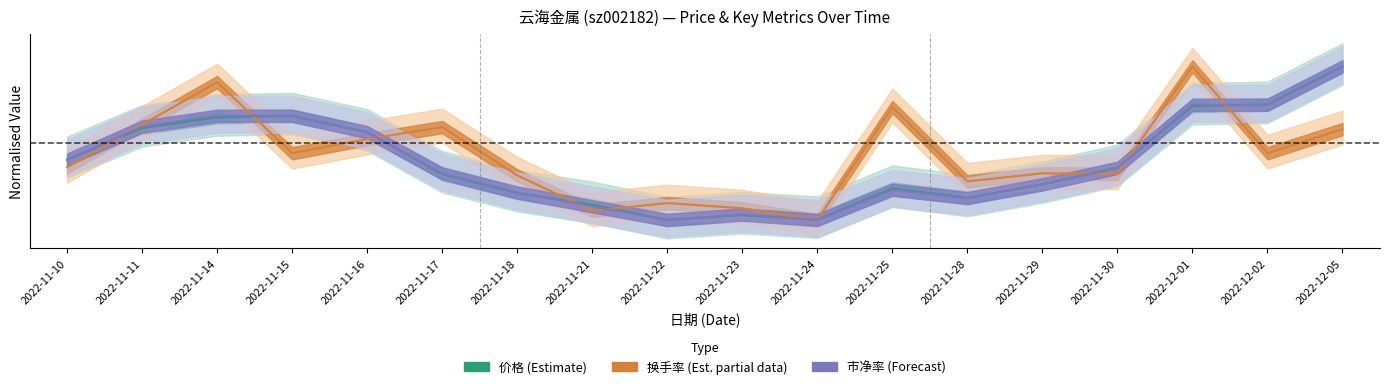

What is the difference between the highest and lowest values at 2022-12-01?

0.3